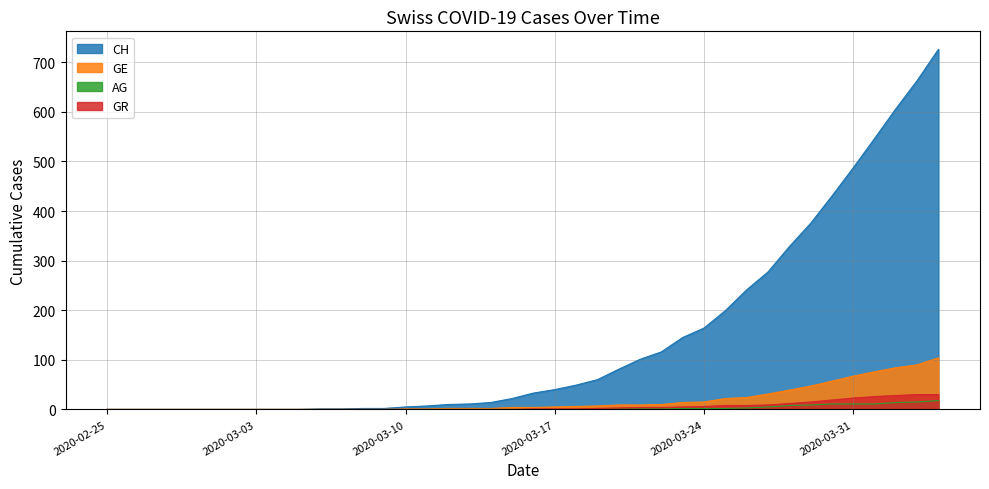

How many values in the AG series exceed 0?

17